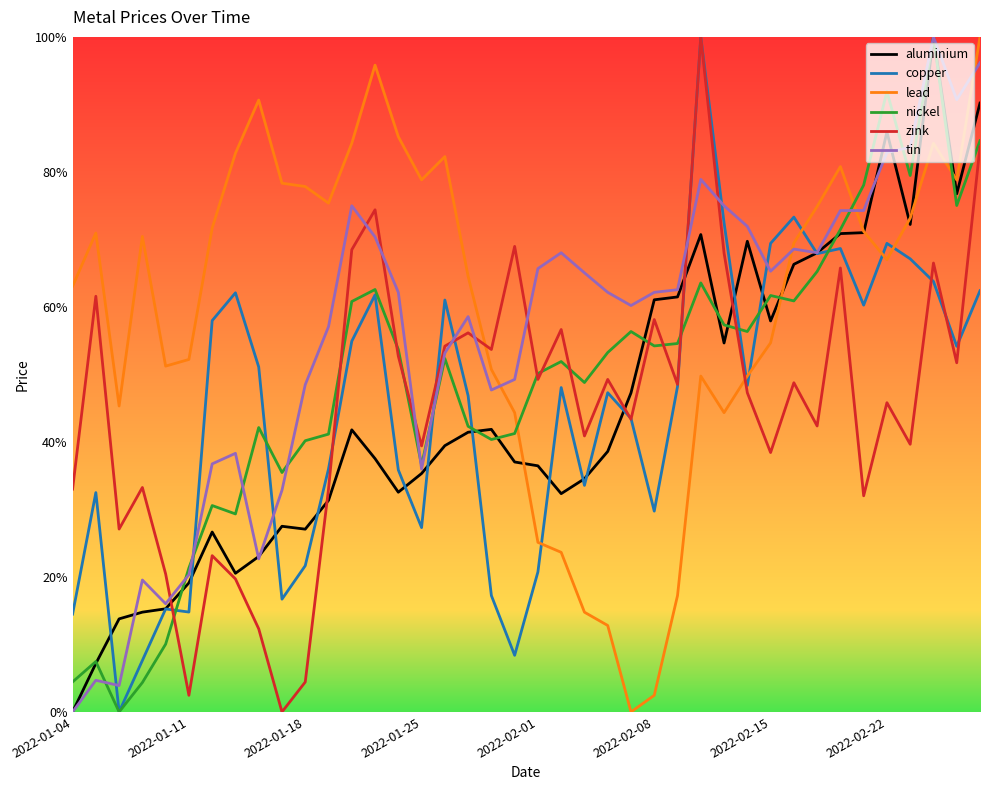

True or false: zink has more than 0 interior local peaks.

True